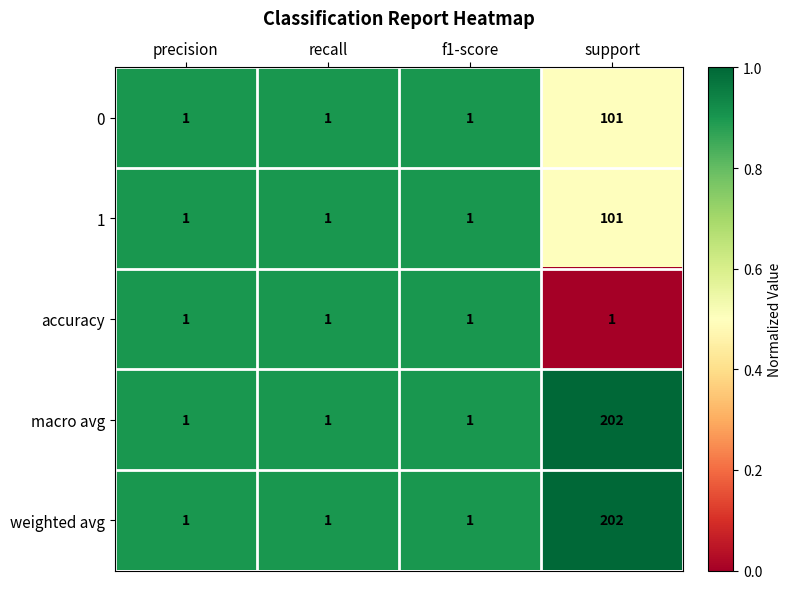

What is the sum of all 0 values?

104